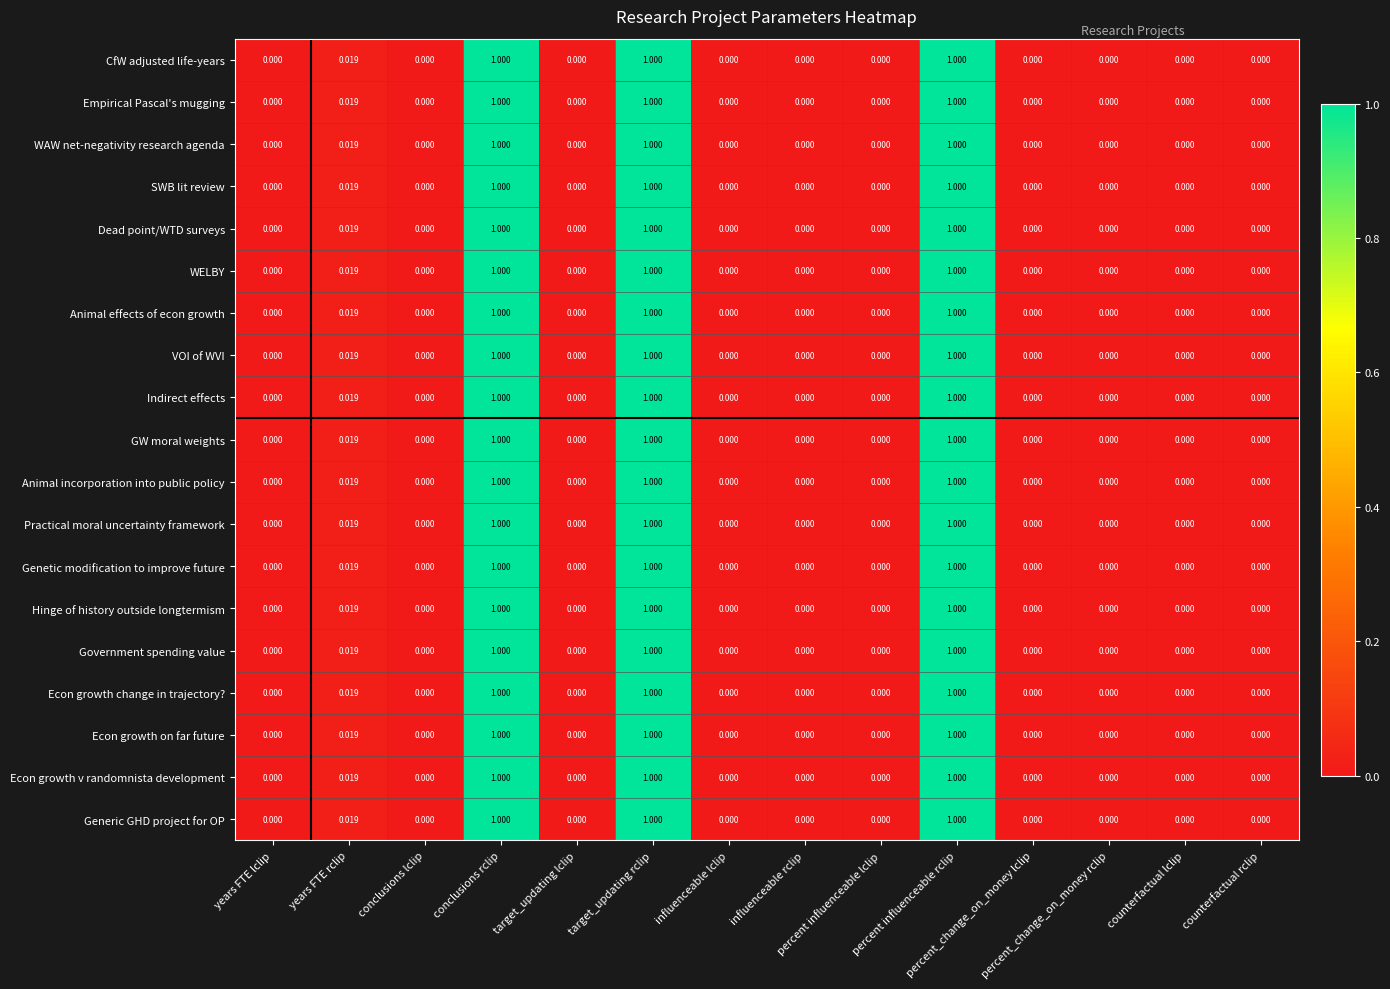

Between counterfactual lclip and percent influenceable lclip, which is larger?

counterfactual lclip